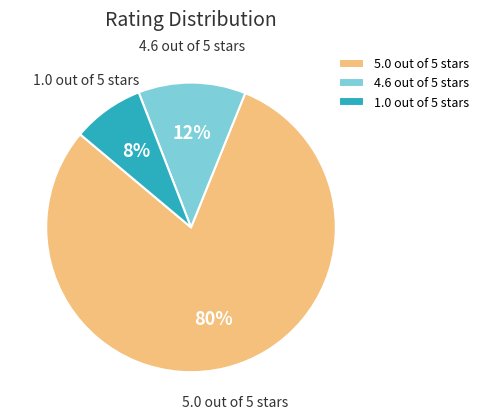

True or false: 5.0 out of 5 stars accounts for 92% of the total.

False